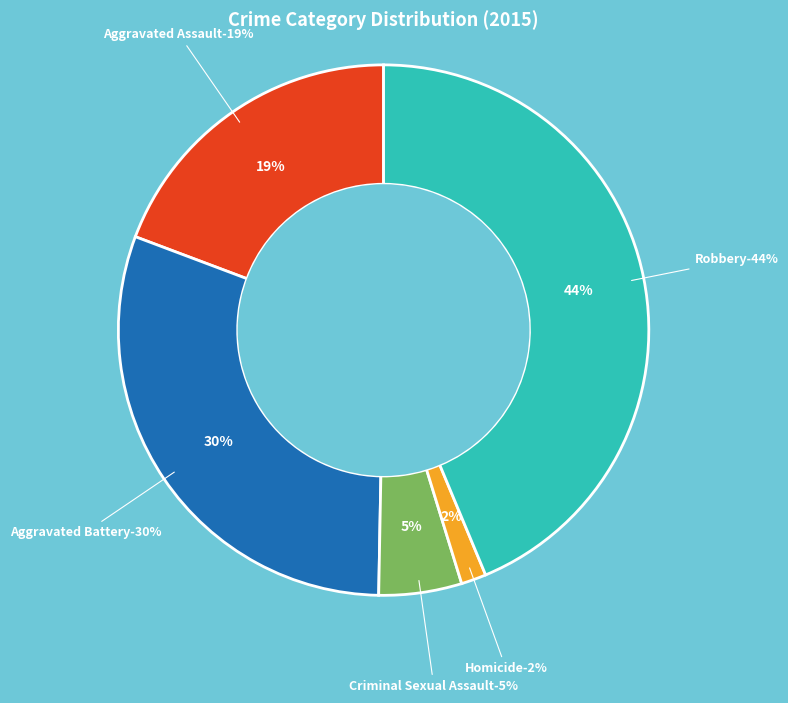

Which slice is the largest?

Robbery